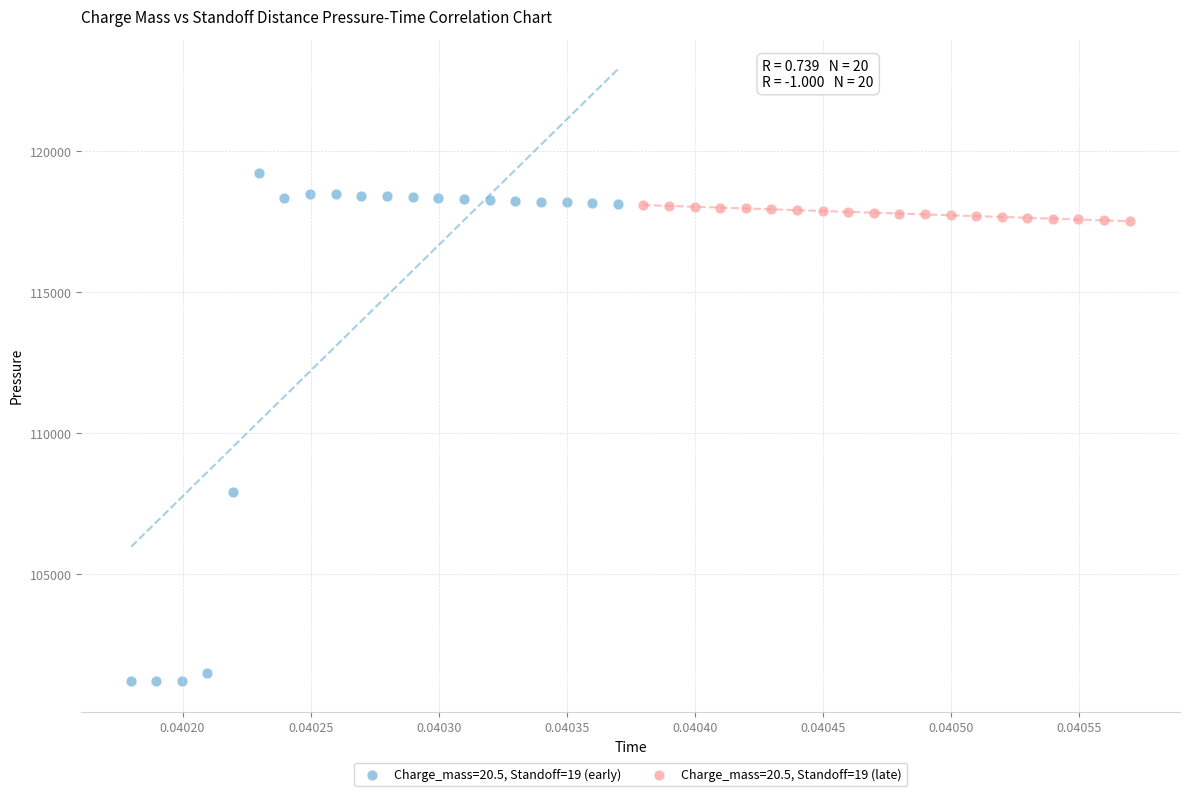

Which series has the widest spread of Y values?

Charge_mass=20.5, Standoff=19 (early)